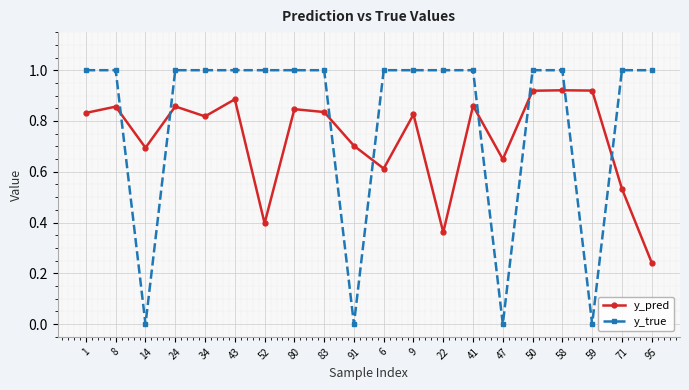

What is the maximum value shown in the chart?

1.0